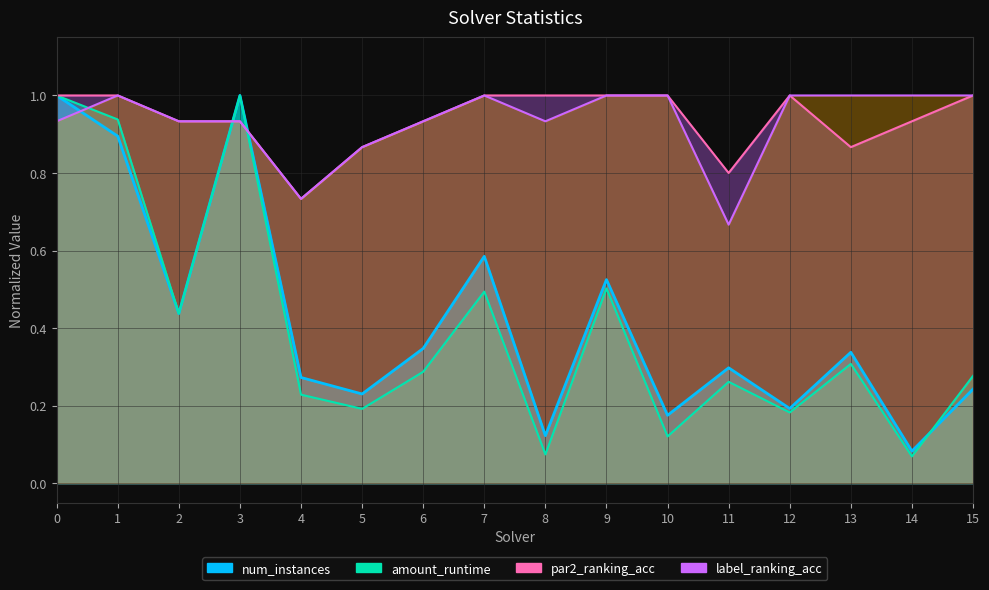

At how many categories does at least one series exceed 0?

16